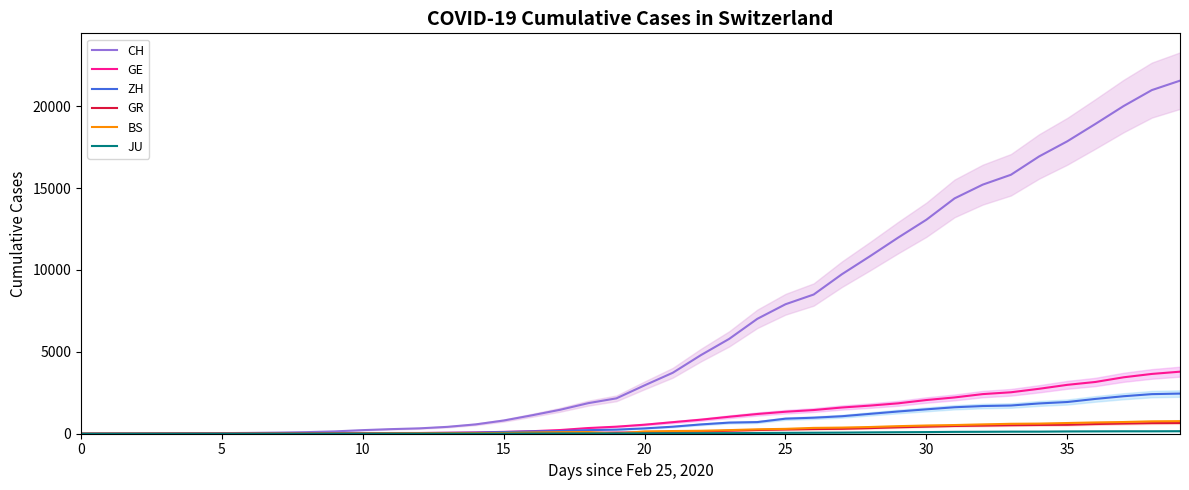

Does the chart have visible grid lines?

No